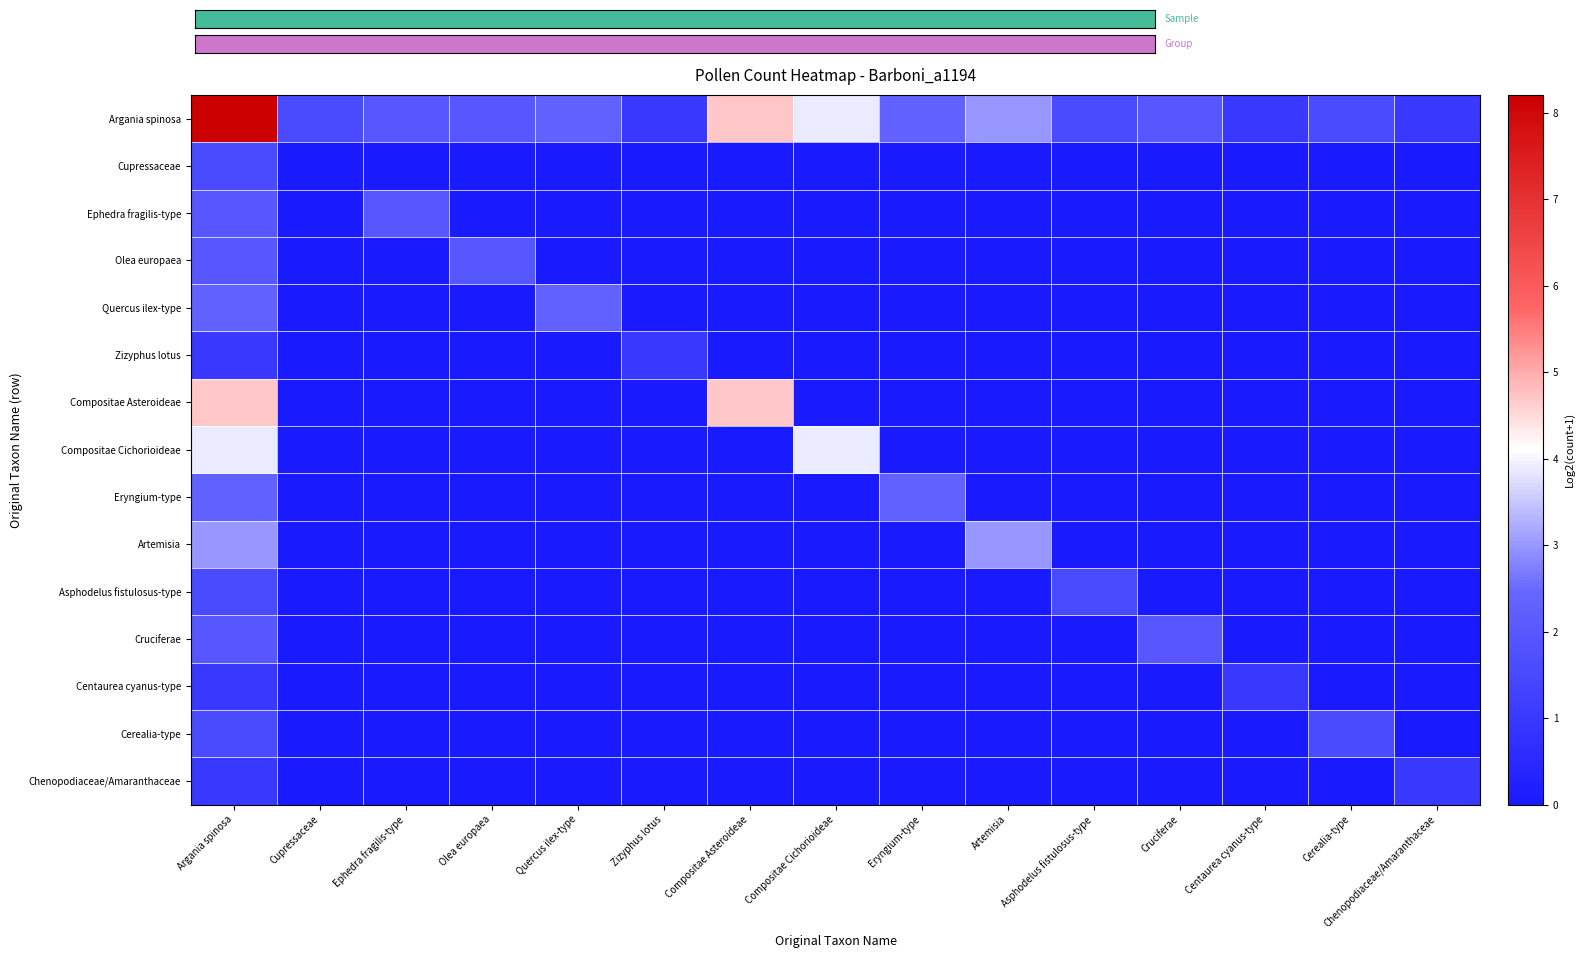

Reading left to right, what are all the values shown in this chart?

Argania spinosa: Argania spinosa=8.2	Cupressaceae=1.6	Ephedra fragilis-type=2.0	Olea europaea=2.0	Quercus ilex-type=2.3	Zizyphus lotus=1.0	Compositae Asteroideae=4.7	Compositae Cichorioideae=3.9	Eryngium-type=2.3	Artemisia=3.0	Asphodelus fistulosus-type=1.6	Cruciferae=2.0	Centaurea cyanus-type=1.0	Cerealia-type=1.6	Chenopodiaceae/Amaranthaceae=1.0
Cupressaceae: Argania spinosa=1.6	Cupressaceae=0.0	Ephedra fragilis-type=0.0	Olea europaea=0.0	Quercus ilex-type=0.0	Zizyphus lotus=0.0	Compositae Asteroideae=0.0	Compositae Cichorioideae=0.0	Eryngium-type=0.0	Artemisia=0.0	Asphodelus fistulosus-type=0.0	Cruciferae=0.0	Centaurea cyanus-type=0.0	Cerealia-type=0.0	Chenopodiaceae/Amaranthaceae=0.0
Ephedra fragilis-type: Argania spinosa=2.0	Cupressaceae=0.0	Ephedra fragilis-type=2.0	Olea europaea=0.0	Quercus ilex-type=0.0	Zizyphus lotus=0.0	Compositae Asteroideae=0.0	Compositae Cichorioideae=0.0	Eryngium-type=0.0	Artemisia=0.0	Asphodelus fistulosus-type=0.0	Cruciferae=0.0	Centaurea cyanus-type=0.0	Cerealia-type=0.0	Chenopodiaceae/Amaranthaceae=0.0
Olea europaea: Argania spinosa=2.0	Cupressaceae=0.0	Ephedra fragilis-type=0.0	Olea europaea=2.0	Quercus ilex-type=0.0	Zizyphus lotus=0.0	Compositae Asteroideae=0.0	Compositae Cichorioideae=0.0	Eryngium-type=0.0	Artemisia=0.0	Asphodelus fistulosus-type=0.0	Cruciferae=0.0	Centaurea cyanus-type=0.0	Cerealia-type=0.0	Chenopodiaceae/Amaranthaceae=0.0
Quercus ilex-type: Argania spinosa=2.3	Cupressaceae=0.0	Ephedra fragilis-type=0.0	Olea europaea=0.0	Quercus ilex-type=2.3	Zizyphus lotus=0.0	Compositae Asteroideae=0.0	Compositae Cichorioideae=0.0	Eryngium-type=0.0	Artemisia=0.0	Asphodelus fistulosus-type=0.0	Cruciferae=0.0	Centaurea cyanus-type=0.0	Cerealia-type=0.0	Chenopodiaceae/Amaranthaceae=0.0
Zizyphus lotus: Argania spinosa=1.0	Cupressaceae=0.0	Ephedra fragilis-type=0.0	Olea europaea=0.0	Quercus ilex-type=0.0	Zizyphus lotus=1.0	Compositae Asteroideae=0.0	Compositae Cichorioideae=0.0	Eryngium-type=0.0	Artemisia=0.0	Asphodelus fistulosus-type=0.0	Cruciferae=0.0	Centaurea cyanus-type=0.0	Cerealia-type=0.0	Chenopodiaceae/Amaranthaceae=0.0
Compositae Asteroideae: Argania spinosa=4.7	Cupressaceae=0.0	Ephedra fragilis-type=0.0	Olea europaea=0.0	Quercus ilex-type=0.0	Zizyphus lotus=0.0	Compositae Asteroideae=4.7	Compositae Cichorioideae=0.0	Eryngium-type=0.0	Artemisia=0.0	Asphodelus fistulosus-type=0.0	Cruciferae=0.0	Centaurea cyanus-type=0.0	Cerealia-type=0.0	Chenopodiaceae/Amaranthaceae=0.0
Compositae Cichorioideae: Argania spinosa=3.9	Cupressaceae=0.0	Ephedra fragilis-type=0.0	Olea europaea=0.0	Quercus ilex-type=0.0	Zizyphus lotus=0.0	Compositae Asteroideae=0.0	Compositae Cichorioideae=3.9	Eryngium-type=0.0	Artemisia=0.0	Asphodelus fistulosus-type=0.0	Cruciferae=0.0	Centaurea cyanus-type=0.0	Cerealia-type=0.0	Chenopodiaceae/Amaranthaceae=0.0
Eryngium-type: Argania spinosa=2.3	Cupressaceae=0.0	Ephedra fragilis-type=0.0	Olea europaea=0.0	Quercus ilex-type=0.0	Zizyphus lotus=0.0	Compositae Asteroideae=0.0	Compositae Cichorioideae=0.0	Eryngium-type=2.3	Artemisia=0.0	Asphodelus fistulosus-type=0.0	Cruciferae=0.0	Centaurea cyanus-type=0.0	Cerealia-type=0.0	Chenopodiaceae/Amaranthaceae=0.0
Artemisia: Argania spinosa=3.0	Cupressaceae=0.0	Ephedra fragilis-type=0.0	Olea europaea=0.0	Quercus ilex-type=0.0	Zizyphus lotus=0.0	Compositae Asteroideae=0.0	Compositae Cichorioideae=0.0	Eryngium-type=0.0	Artemisia=3.0	Asphodelus fistulosus-type=0.0	Cruciferae=0.0	Centaurea cyanus-type=0.0	Cerealia-type=0.0	Chenopodiaceae/Amaranthaceae=0.0
Asphodelus fistulosus-type: Argania spinosa=1.6	Cupressaceae=0.0	Ephedra fragilis-type=0.0	Olea europaea=0.0	Quercus ilex-type=0.0	Zizyphus lotus=0.0	Compositae Asteroideae=0.0	Compositae Cichorioideae=0.0	Eryngium-type=0.0	Artemisia=0.0	Asphodelus fistulosus-type=1.6	Cruciferae=0.0	Centaurea cyanus-type=0.0	Cerealia-type=0.0	Chenopodiaceae/Amaranthaceae=0.0
Cruciferae: Argania spinosa=2.0	Cupressaceae=0.0	Ephedra fragilis-type=0.0	Olea europaea=0.0	Quercus ilex-type=0.0	Zizyphus lotus=0.0	Compositae Asteroideae=0.0	Compositae Cichorioideae=0.0	Eryngium-type=0.0	Artemisia=0.0	Asphodelus fistulosus-type=0.0	Cruciferae=2.0	Centaurea cyanus-type=0.0	Cerealia-type=0.0	Chenopodiaceae/Amaranthaceae=0.0
Centaurea cyanus-type: Argania spinosa=1.0	Cupressaceae=0.0	Ephedra fragilis-type=0.0	Olea europaea=0.0	Quercus ilex-type=0.0	Zizyphus lotus=0.0	Compositae Asteroideae=0.0	Compositae Cichorioideae=0.0	Eryngium-type=0.0	Artemisia=0.0	Asphodelus fistulosus-type=0.0	Cruciferae=0.0	Centaurea cyanus-type=1.0	Cerealia-type=0.0	Chenopodiaceae/Amaranthaceae=0.0
Cerealia-type: Argania spinosa=1.6	Cupressaceae=0.0	Ephedra fragilis-type=0.0	Olea europaea=0.0	Quercus ilex-type=0.0	Zizyphus lotus=0.0	Compositae Asteroideae=0.0	Compositae Cichorioideae=0.0	Eryngium-type=0.0	Artemisia=0.0	Asphodelus fistulosus-type=0.0	Cruciferae=0.0	Centaurea cyanus-type=0.0	Cerealia-type=1.6	Chenopodiaceae/Amaranthaceae=0.0
Chenopodiaceae/Amaranthaceae: Argania spinosa=1.0	Cupressaceae=0.0	Ephedra fragilis-type=0.0	Olea europaea=0.0	Quercus ilex-type=0.0	Zizyphus lotus=0.0	Compositae Asteroideae=0.0	Compositae Cichorioideae=0.0	Eryngium-type=0.0	Artemisia=0.0	Asphodelus fistulosus-type=0.0	Cruciferae=0.0	Centaurea cyanus-type=0.0	Cerealia-type=0.0	Chenopodiaceae/Amaranthaceae=1.0